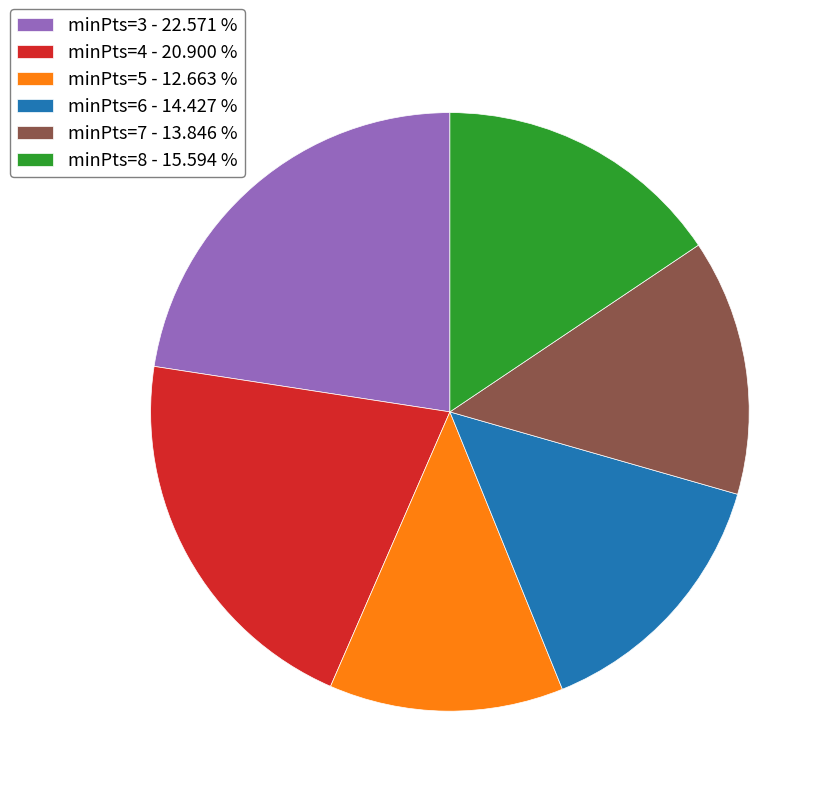

Rank the categories by value from lowest to highest.

minPts=5, minPts=7, minPts=6, minPts=8, minPts=4, minPts=3